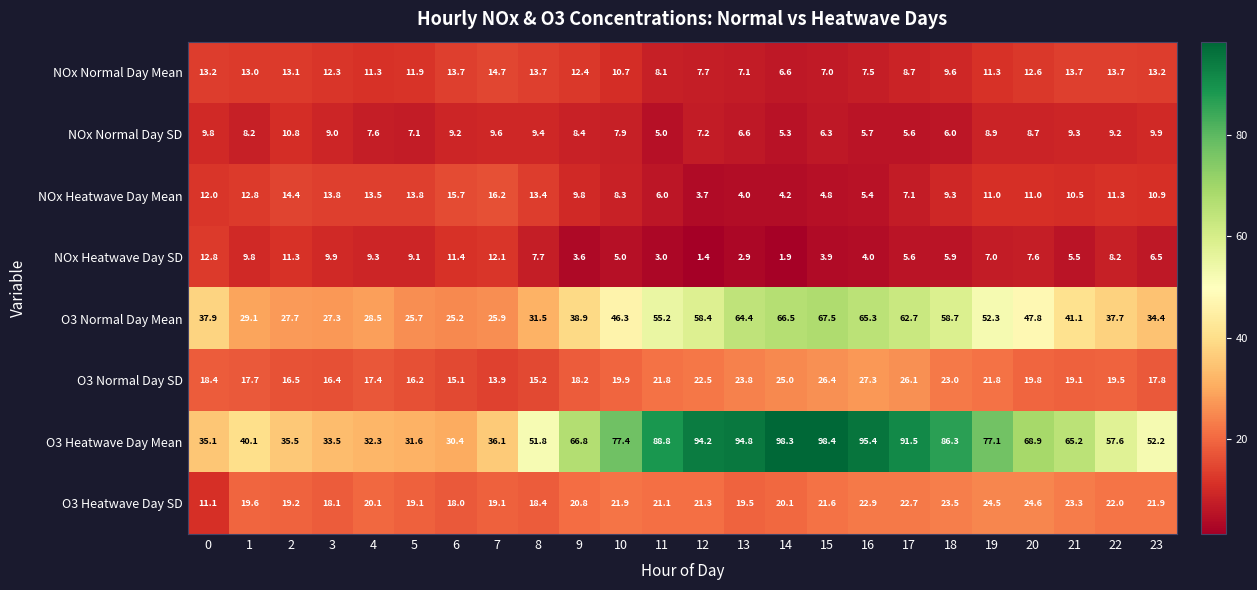

Count the number of data series in this chart.

8